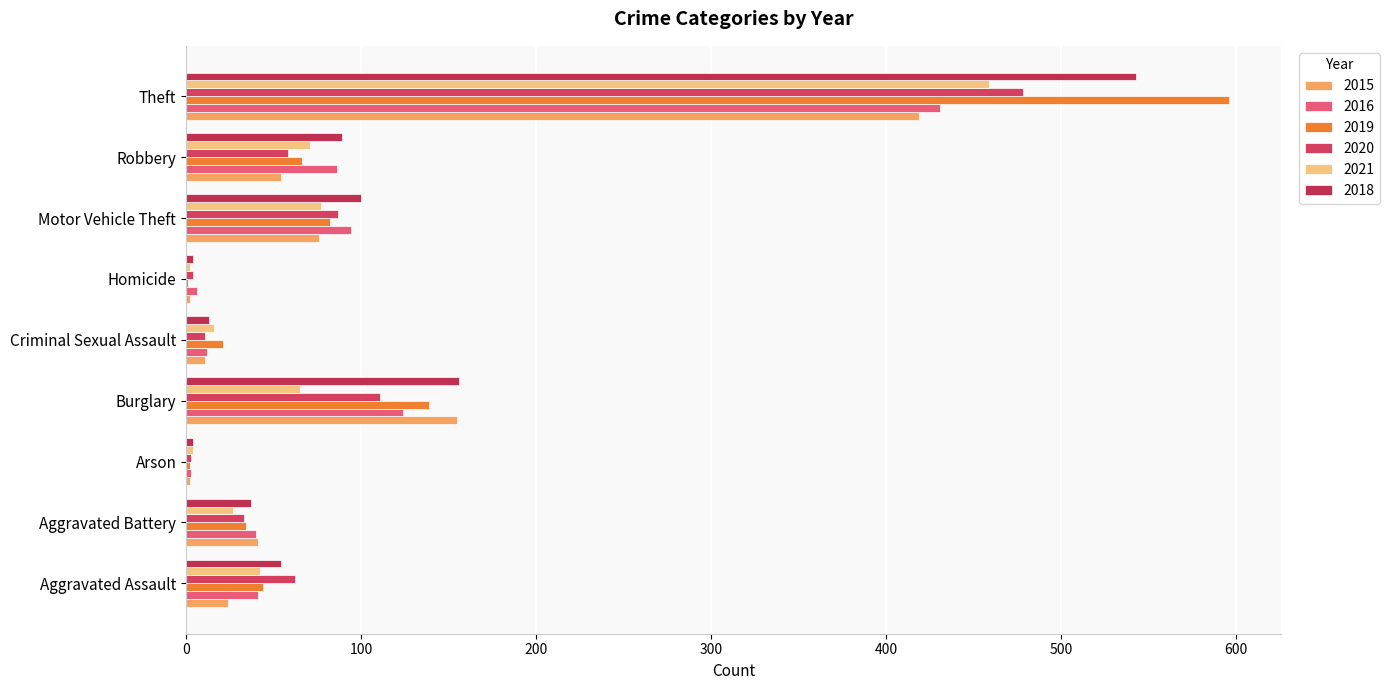

How many data points does each series have?

9